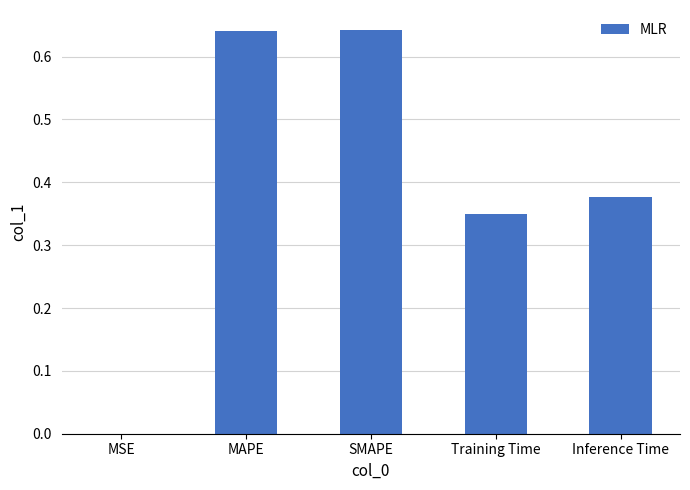

What is the sum of all values?

2.0